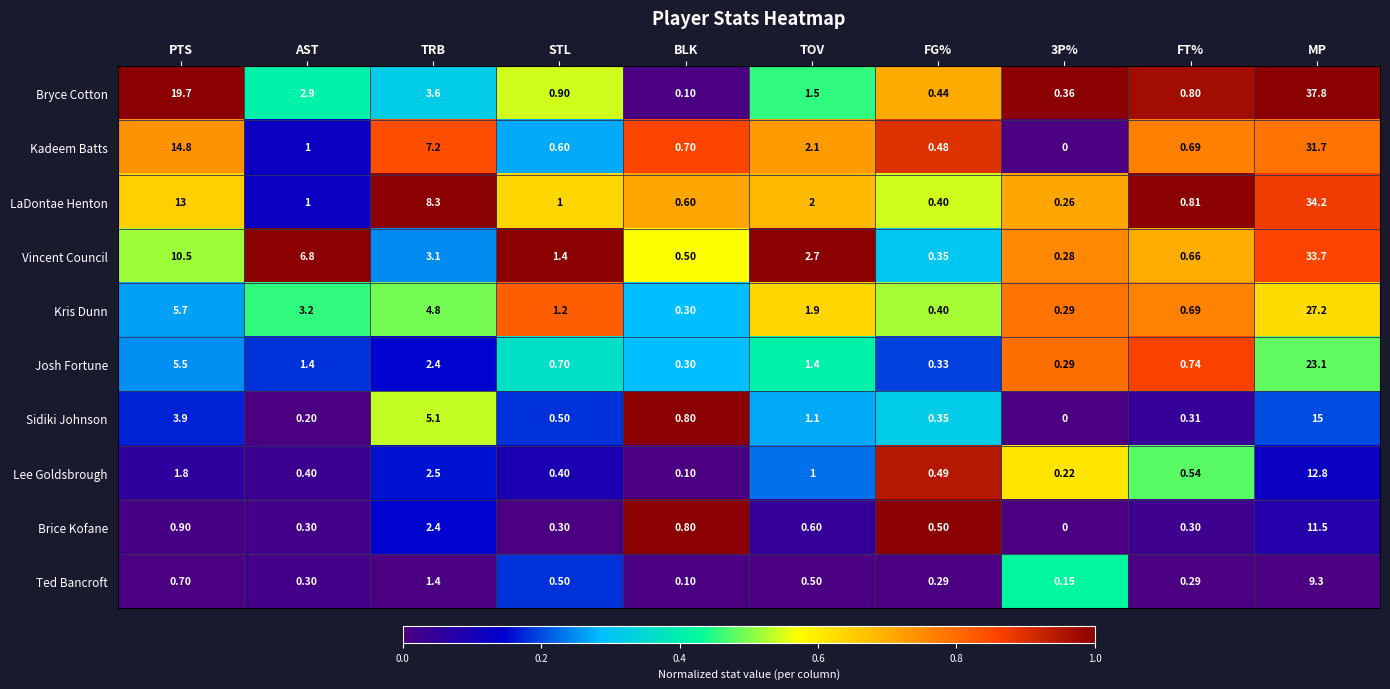

At which label does Kadeem Batts first exceed 1?

PTS